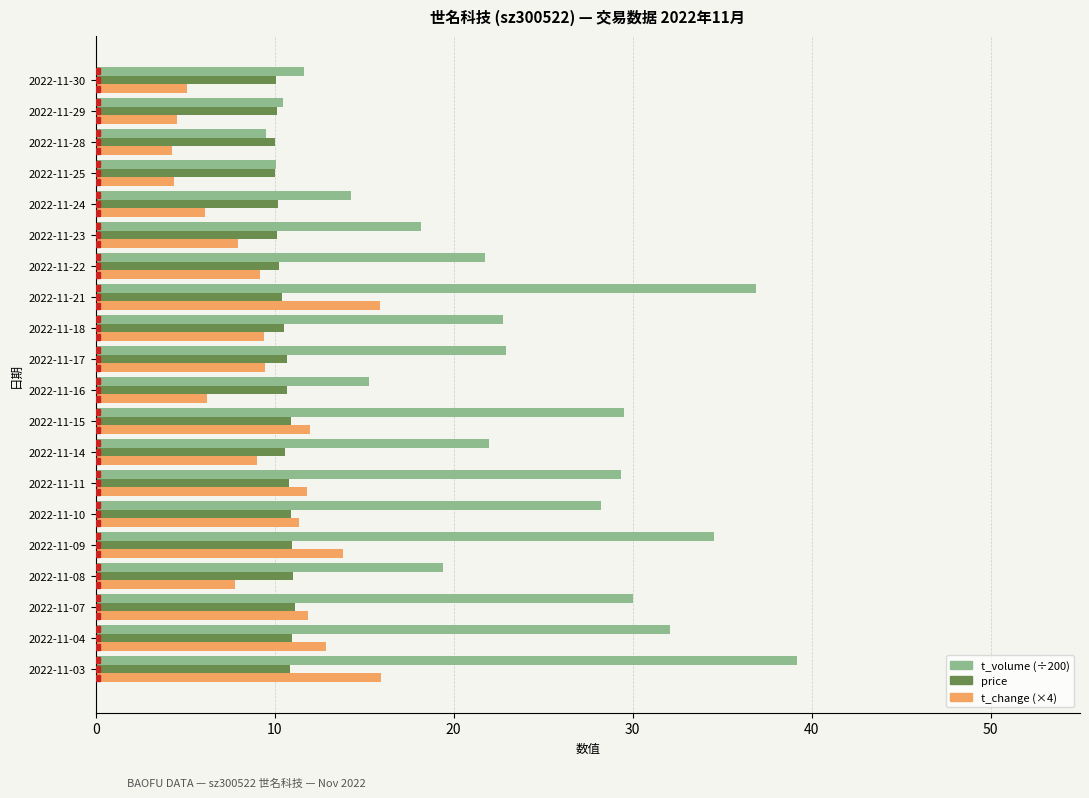

Rank the series at 2022-11-03 from lowest to highest value.

price, t_change (×4), t_volume (÷200)